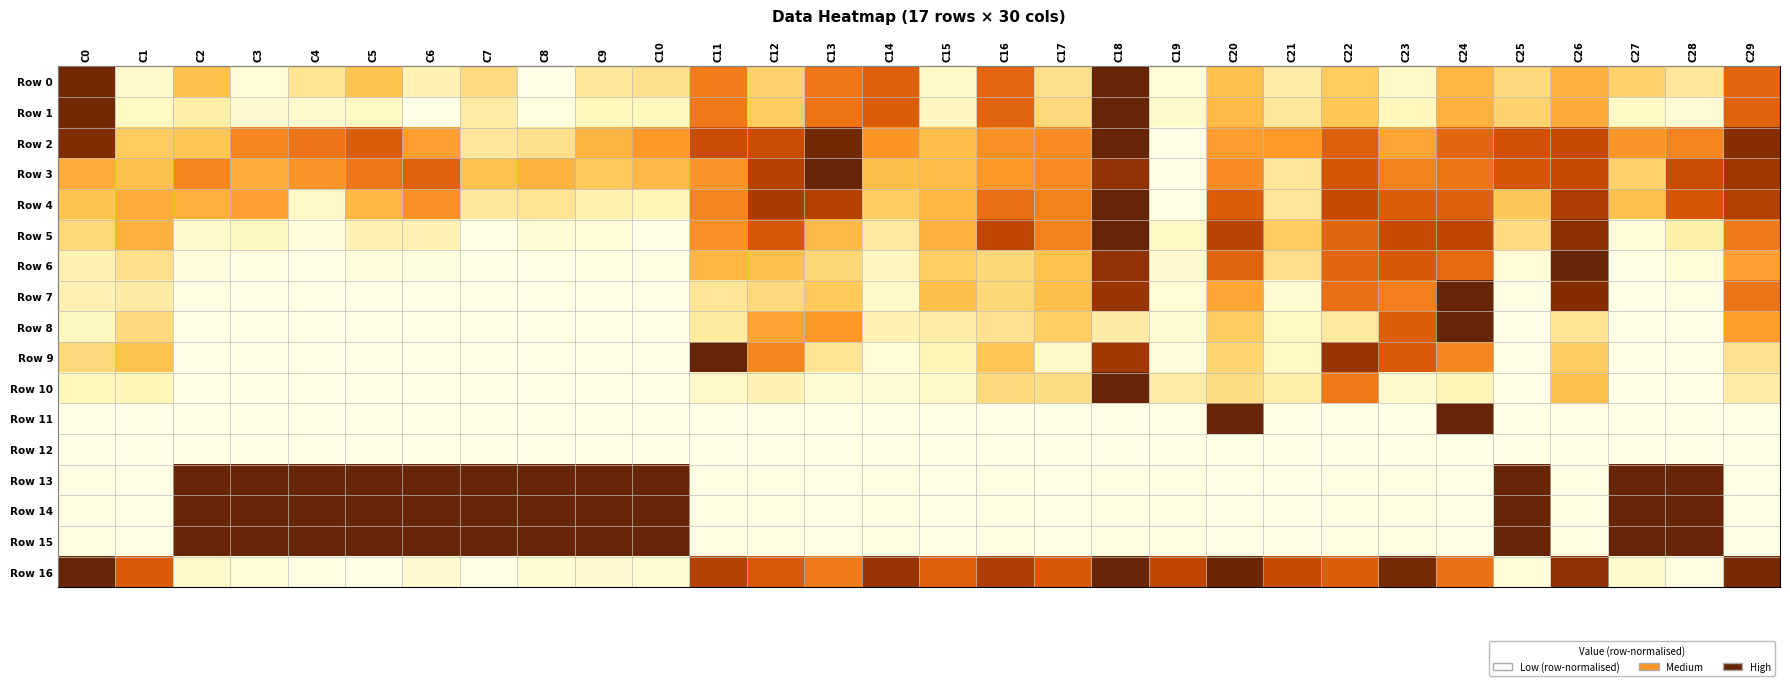

At how many categories does at least one series exceed 0?

30